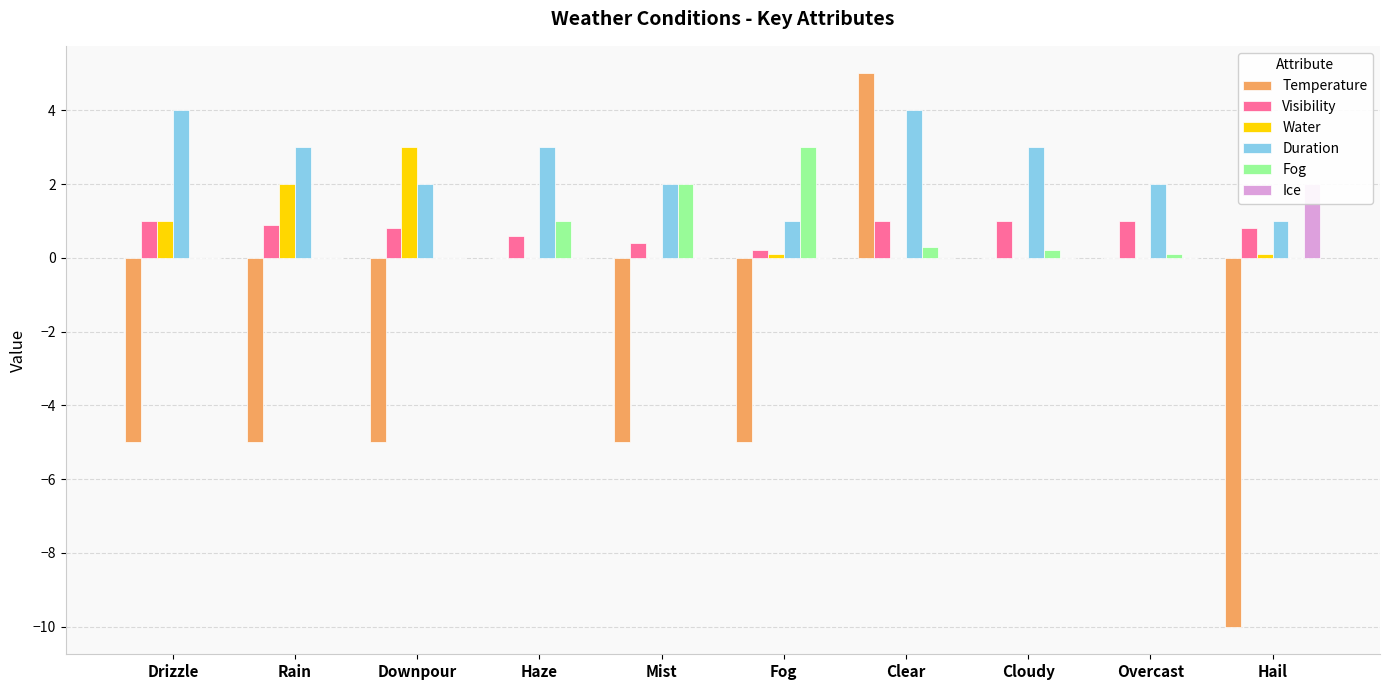

What is the label of the 4th bar from the left?

Haze